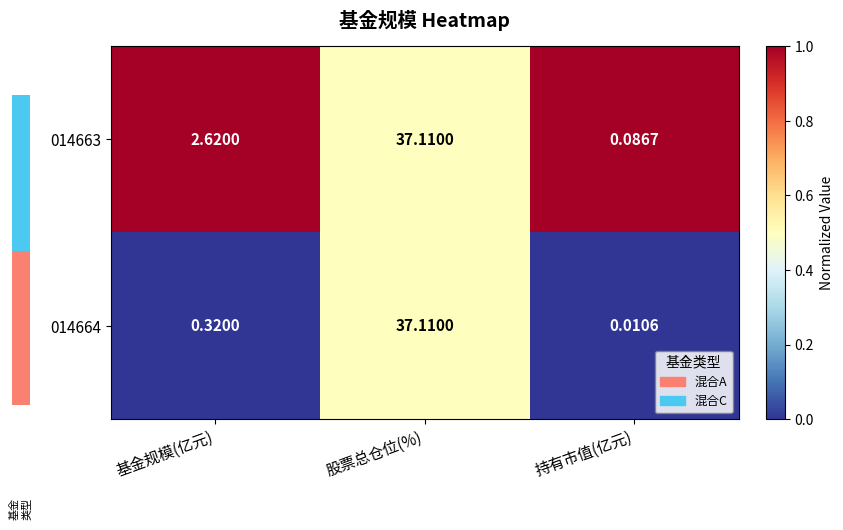

Rank the categories by 014664 value from lowest to highest.

持有市值(亿元), 基金规模(亿元), 股票总仓位(%)